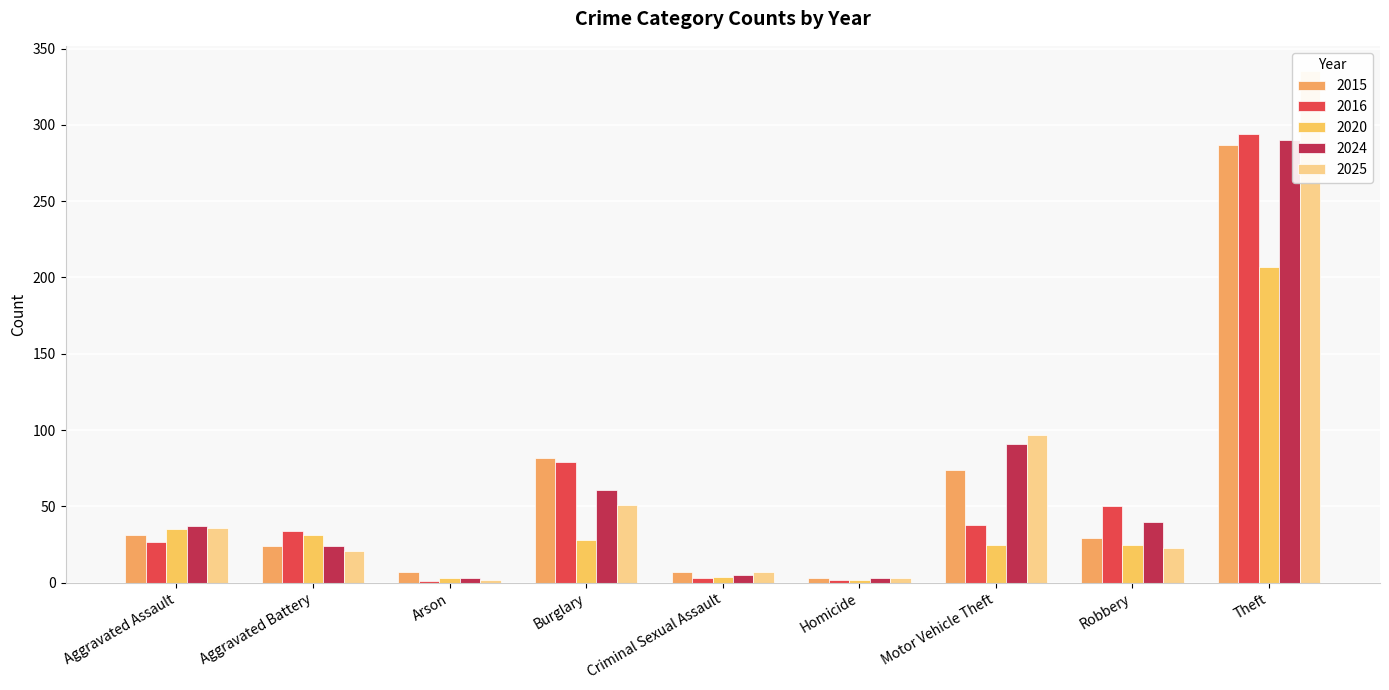

The 2020 series shows 25 at Robbery. True or false?

True